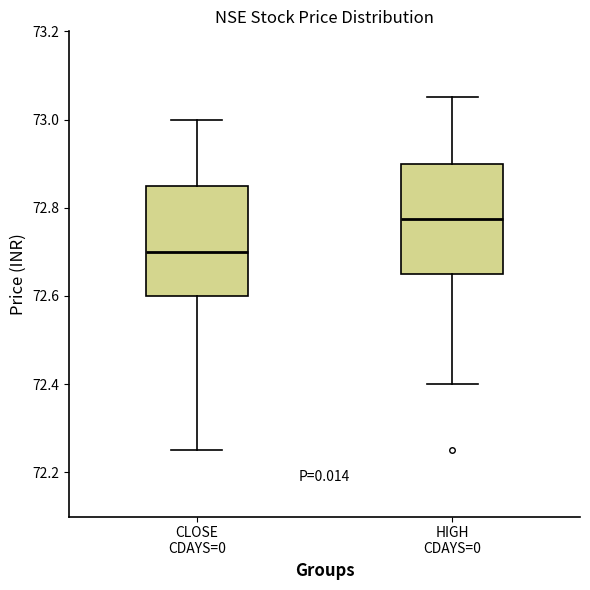

Reading left to right, read every box against the y-axis: the position of its median line, the range the box covers, and the ends of its whiskers. The values are not printed on the chart, so give them approximately, as read against the axis.

CLOSE CDAYS=0: median 72.70, box 72.60 to 72.86, whiskers 72.26 to 73.00
HIGH CDAYS=0: median 72.78, box 72.66 to 72.90, whiskers 72.40 to 73.06